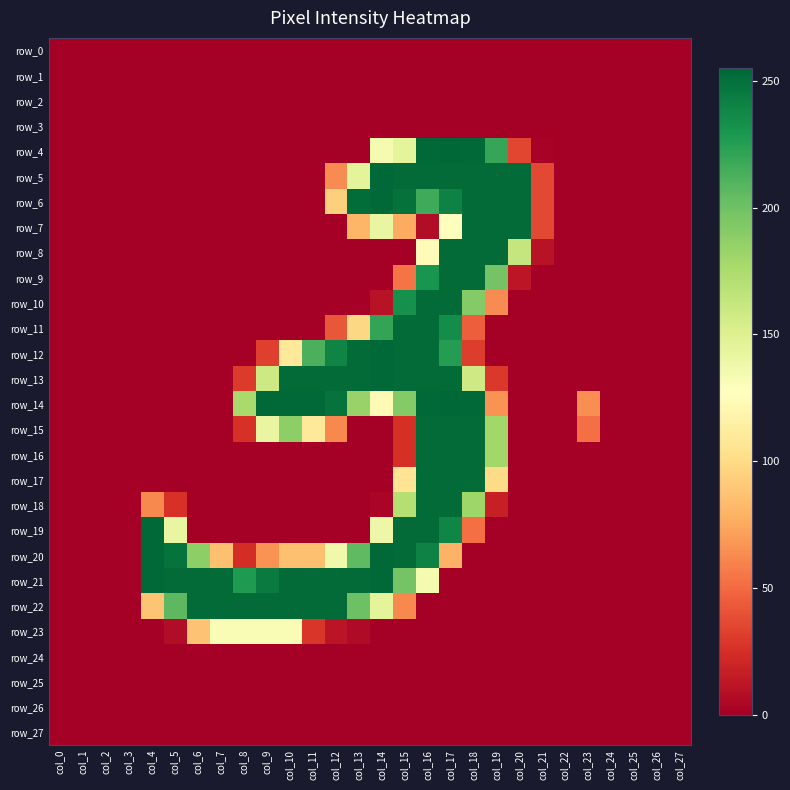

What is the difference between the maximum and second lowest values in the row_14 series?

255